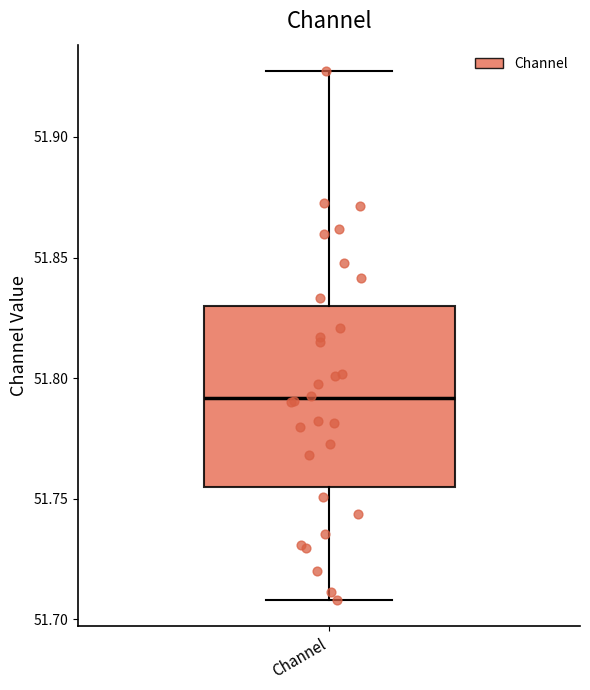

Where does the median line of the box for Channel sit on the y-axis? The values are not printed on the chart, so give them approximately, as read against the axis.

51.790